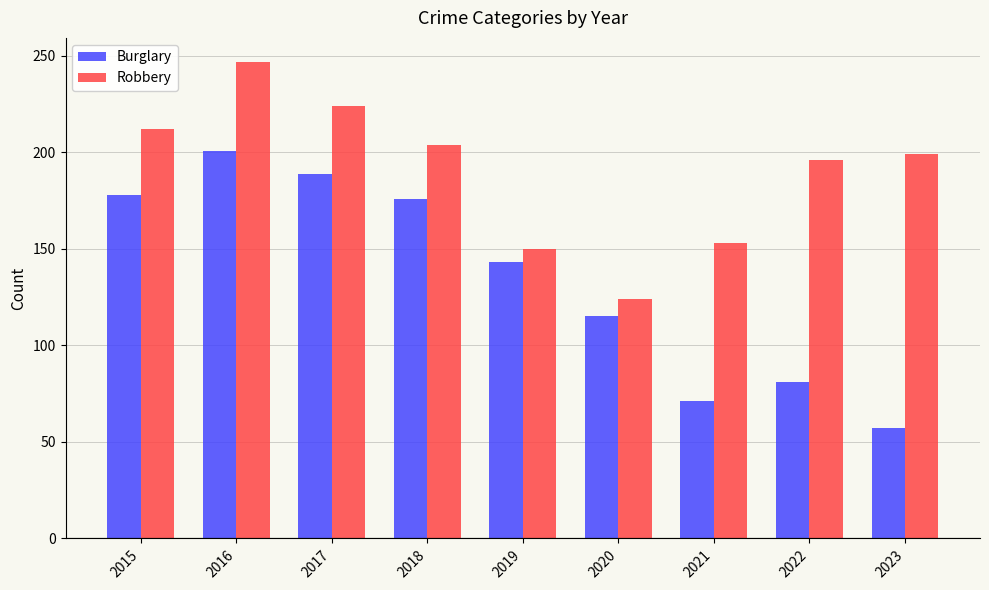

Between 2015 and 2017, which series saw the biggest shift?

Robbery